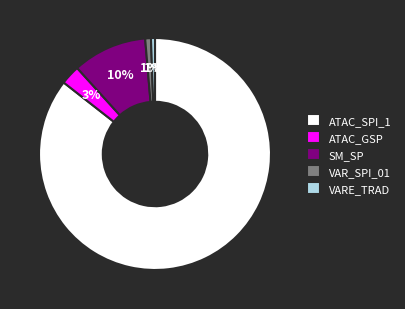

Is the sum of ATAC_GSP and VARE_TRAD greater than half?

No